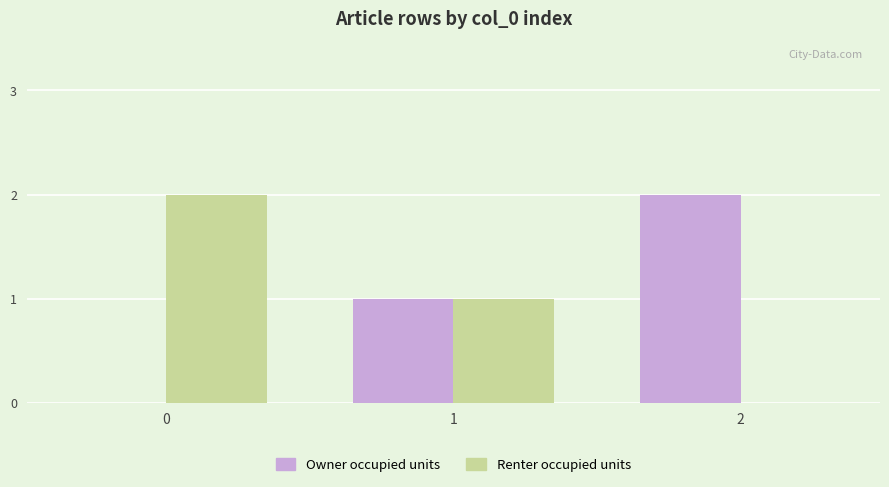

Is the value of Renter occupied units at 0 greater than the value of Owner occupied units at 1?

Yes